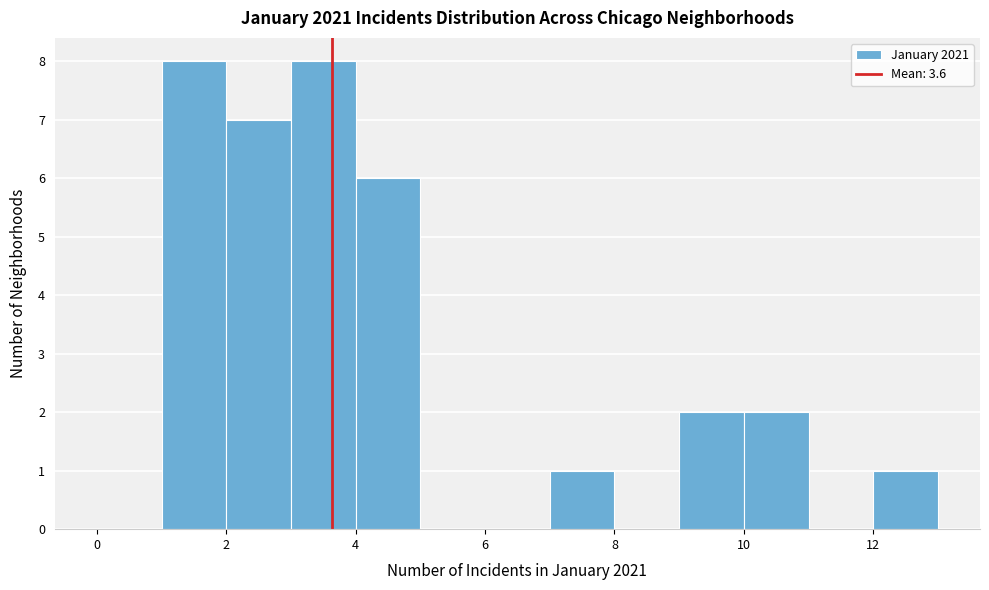

Reading left to right, transcribe this chart: for each bar, give the range it covers on the x-axis and its height. The values are not printed on the chart, so give them approximately, as read against the axis.

0 to 1: 0
1 to 2: 8
2 to 3: 7
3 to 4: 8
4 to 5: 6
5 to 6: 0
6 to 7: 0
7 to 8: 1
8 to 9: 0
9 to 10: 2
10 to 11: 2
11 to 12: 0
12 to 13: 1